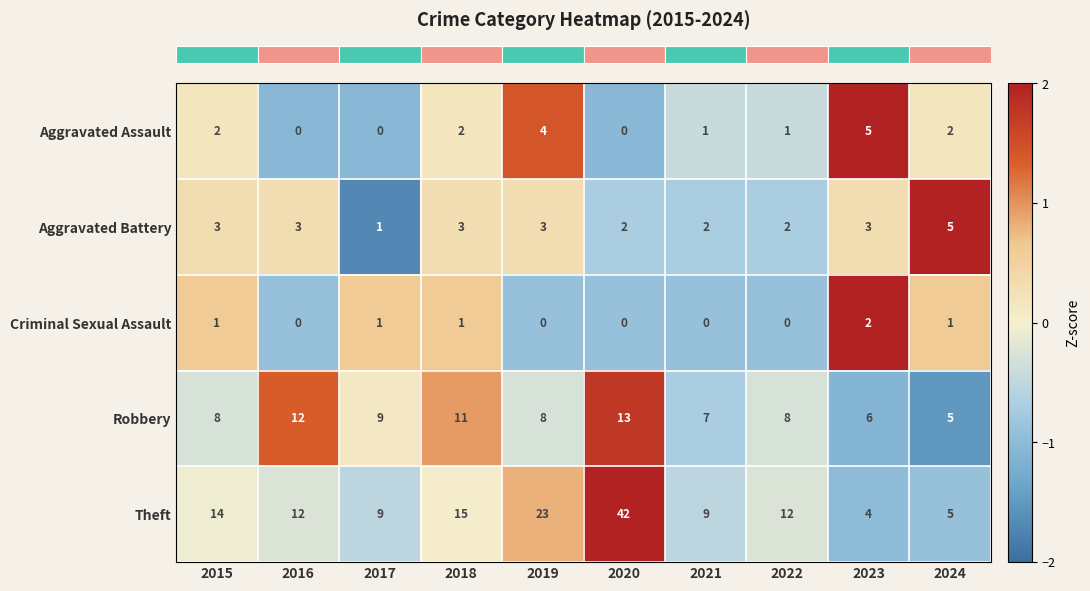

Is it true that Robbery equals 3 at 2018?

False